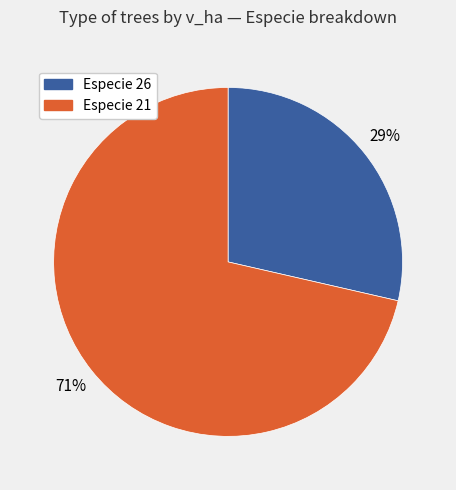

Does any single category account for the majority?

Yes